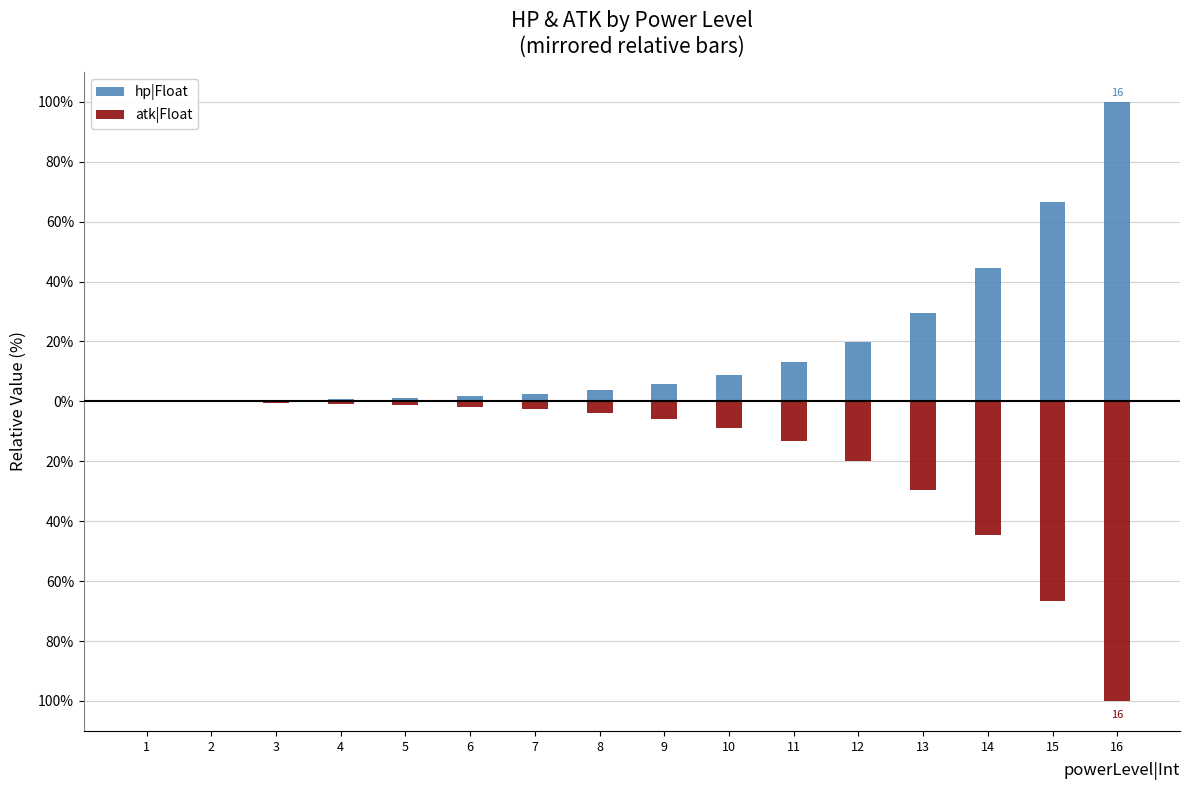

What is the difference between the maximum and minimum values in the hp|Float series?

99.8